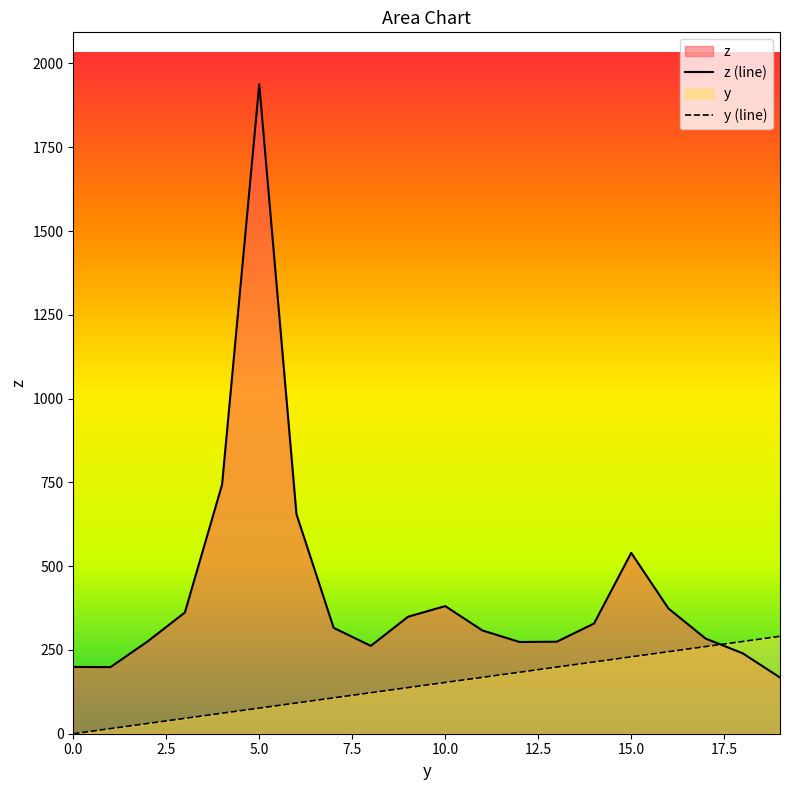

Where do z and y first cross each other?

17 and 18